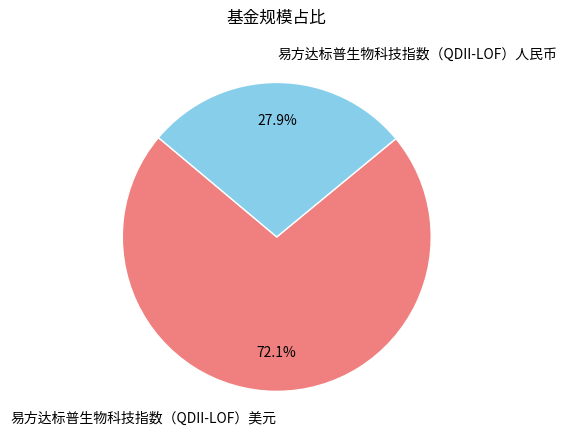

To the nearest percent, what is the difference between the 易方达标普生物科技指数（QDII-LOF）人民币 and 易方达标普生物科技指数（QDII-LOF）美元 slice percentages?

44%